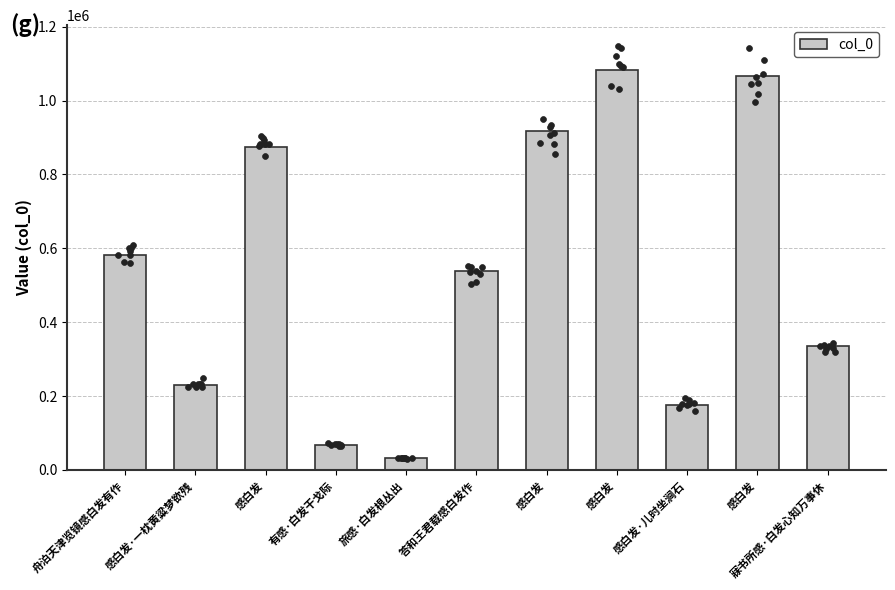

Approximately how many times larger is the value at 感白发 compared to 感白发·儿时坐涧石?

5.0